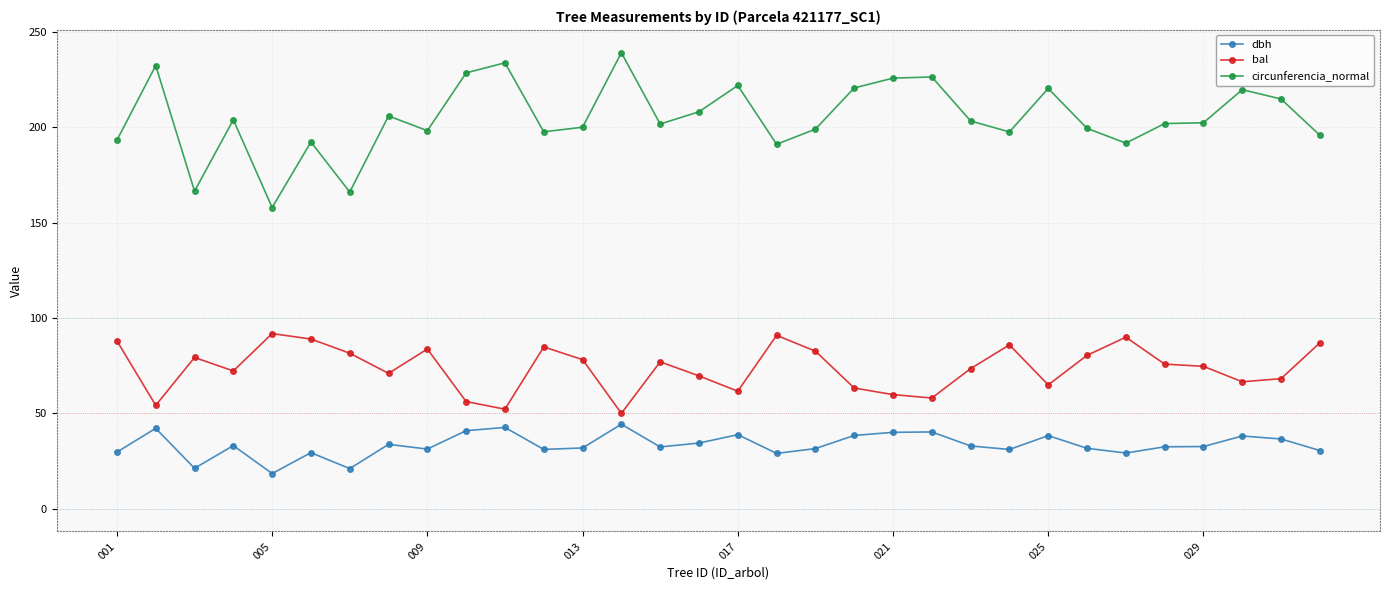

In bal, how many points are higher than both neighbors (excluding endpoints)?

8